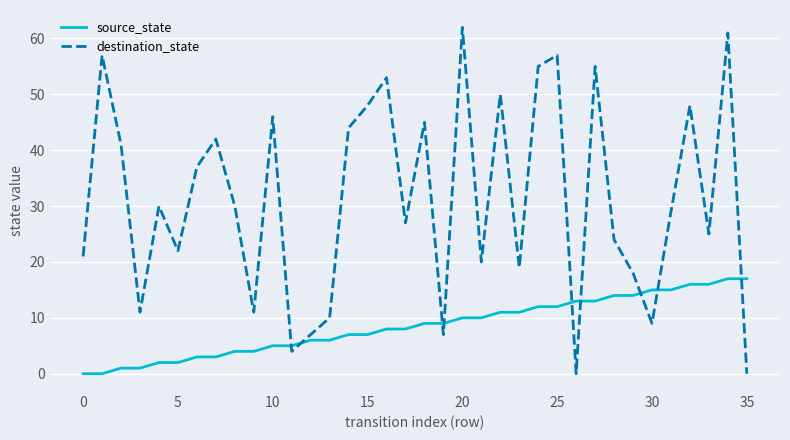

Which series has the widest spread of values?

destination_state